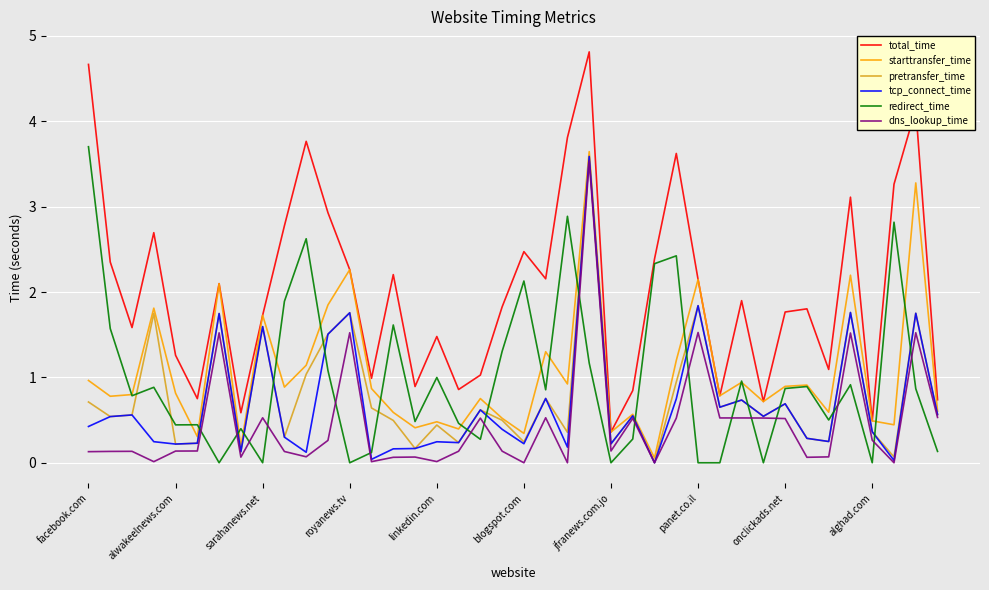

Which series has the widest spread of values?

total_time